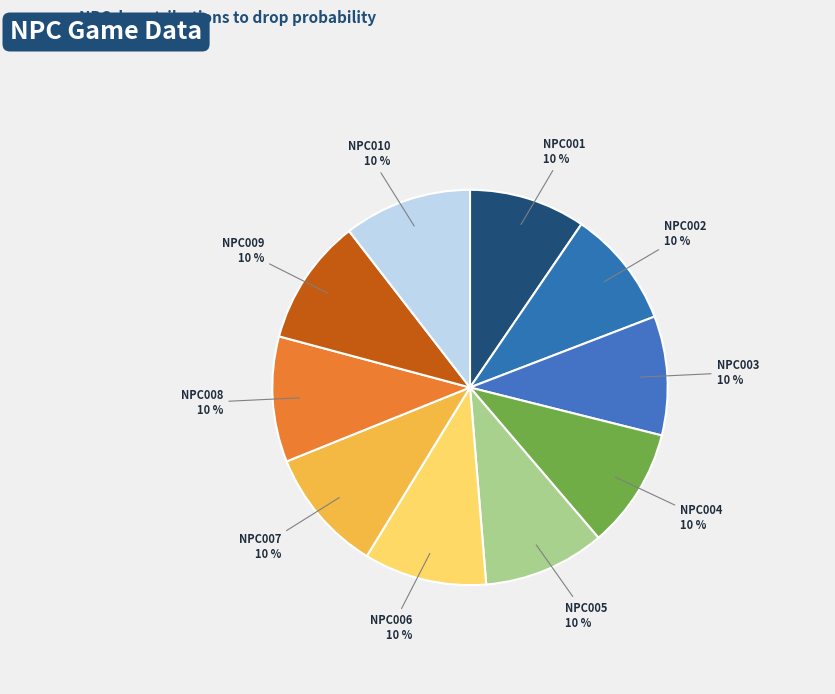

What percentage is the NPC007 slice, to the nearest percent?

10%